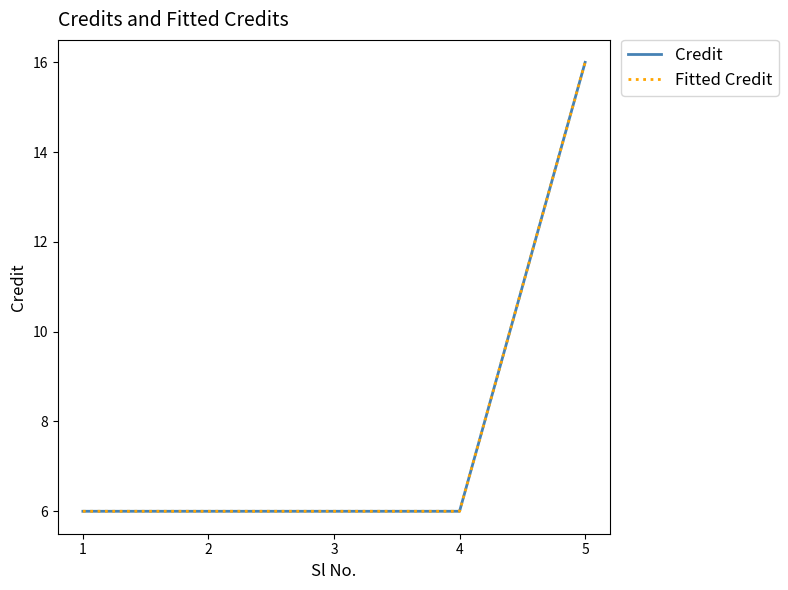

Does the chart display data point markers on the line(s)?

No